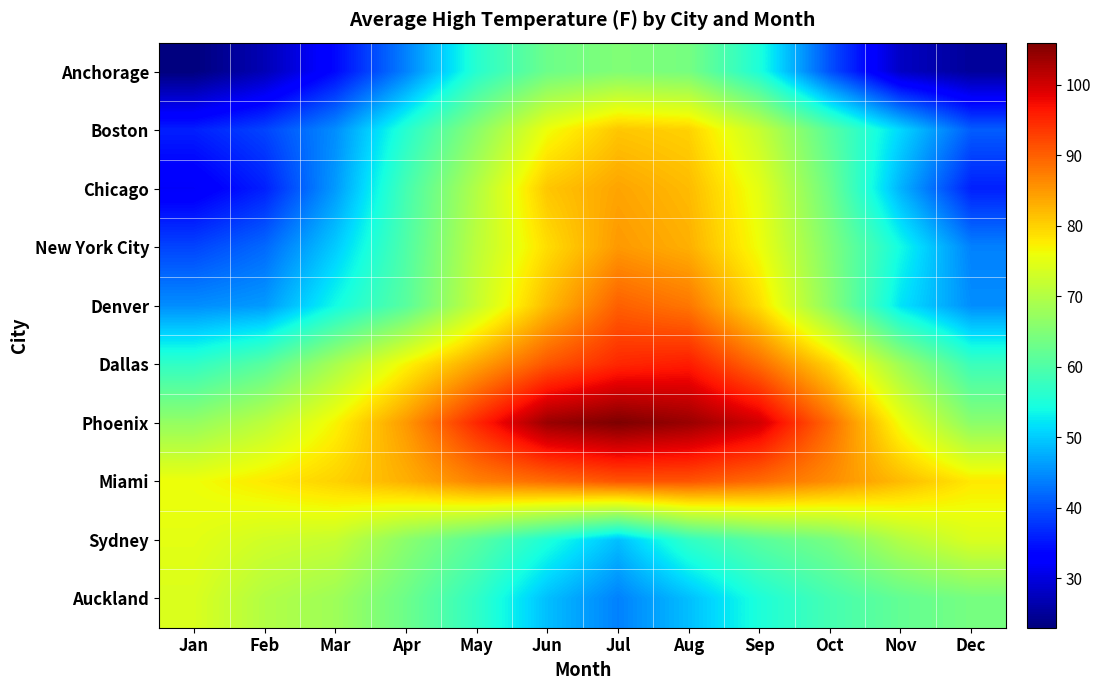

Which series has the widest spread of values?

Chicago